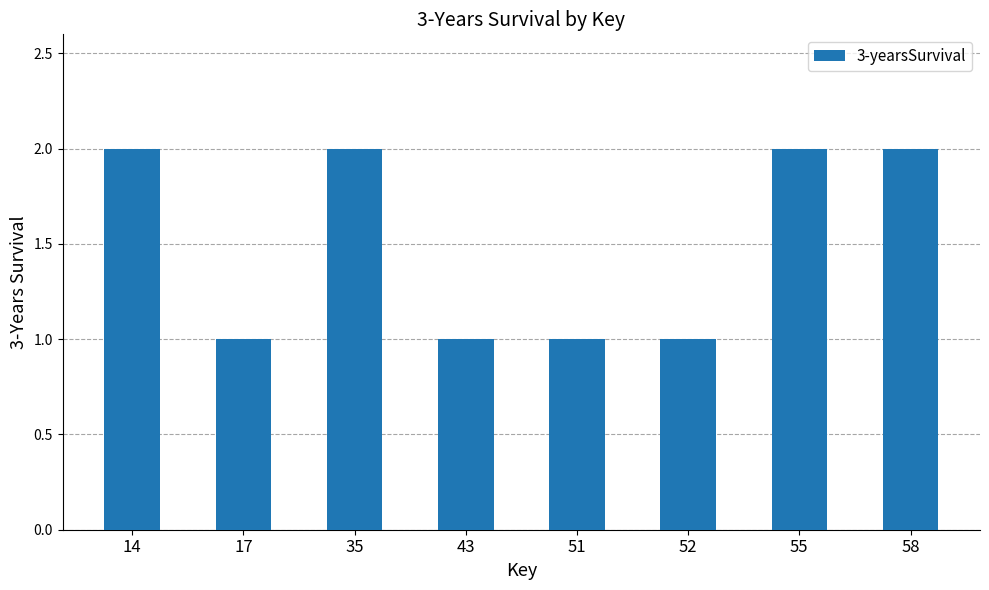

What is the minimum value shown in the chart?

1